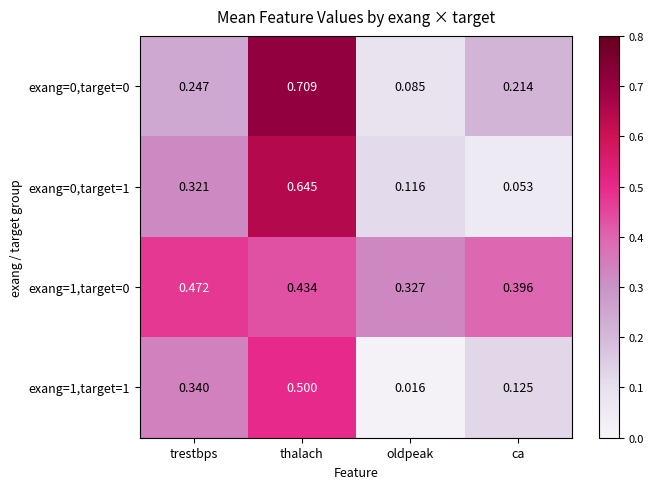

At which category is the sum across all series the highest?

thalach